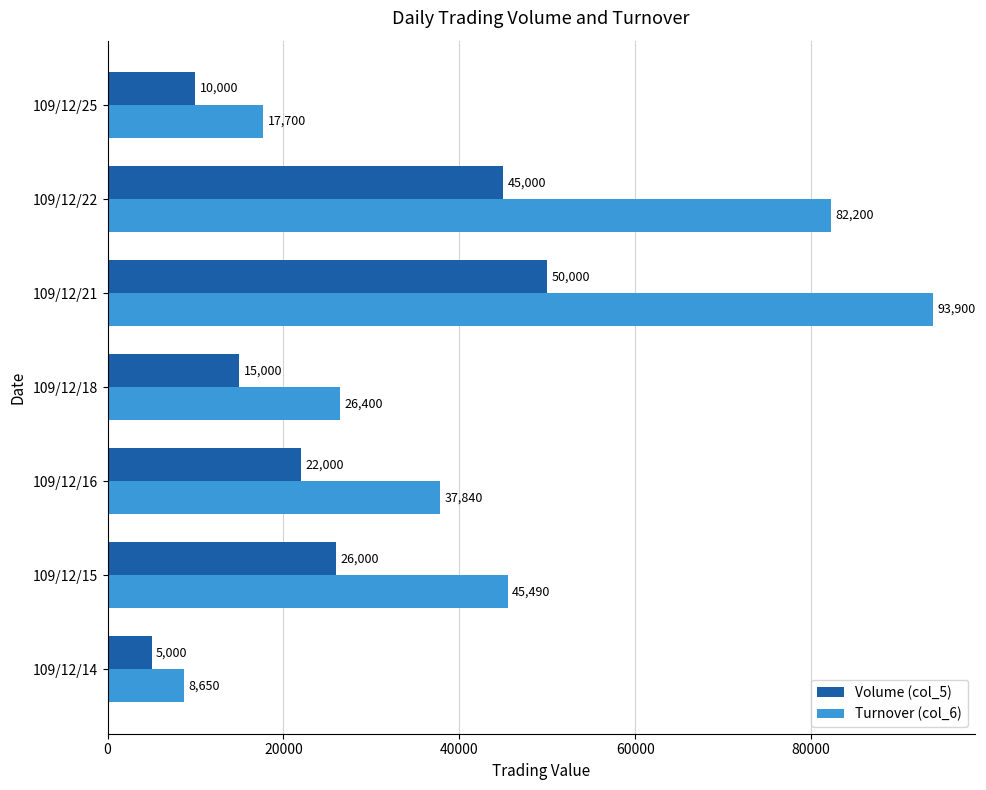

The Volume (col_5) series shows 7929 at 109/12/18. True or false?

False